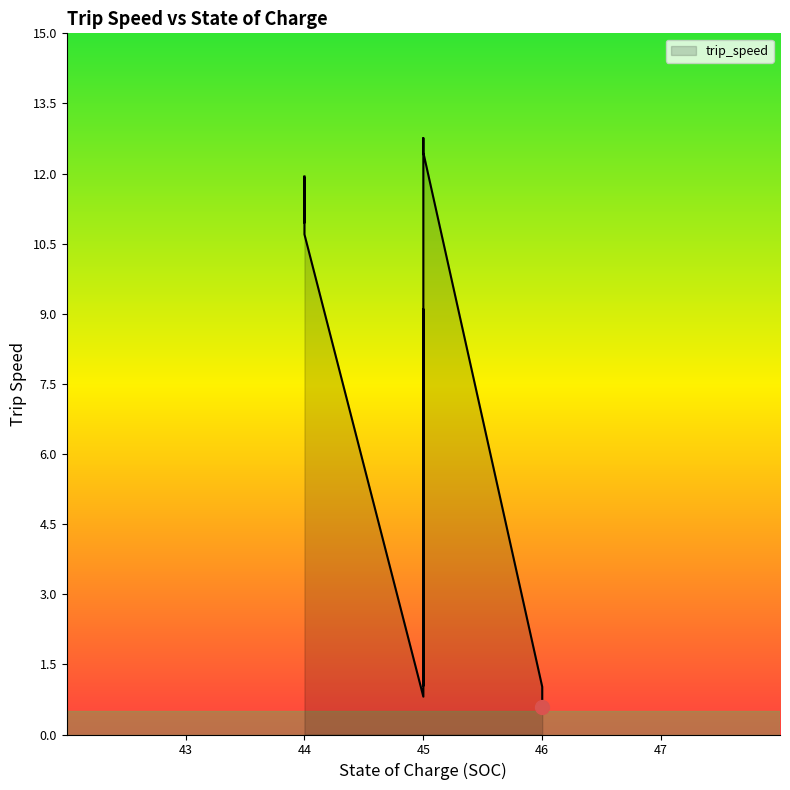

True or false: the data shows 3.2 at 45.

False